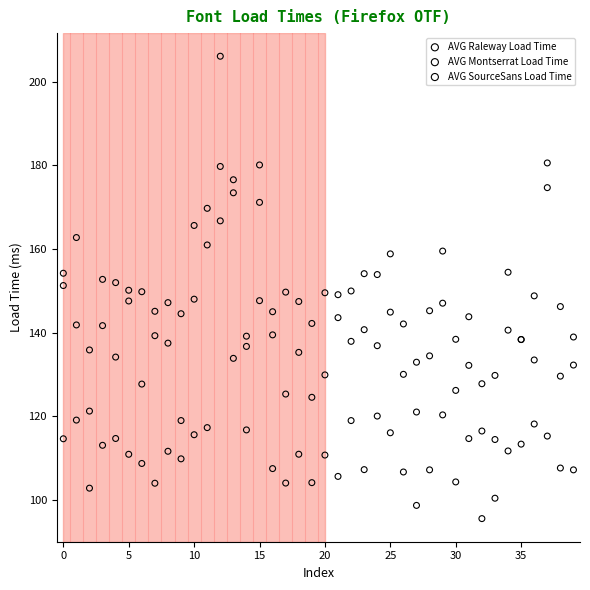

Which series contains the lowest Y value?

AVG Raleway Load Time